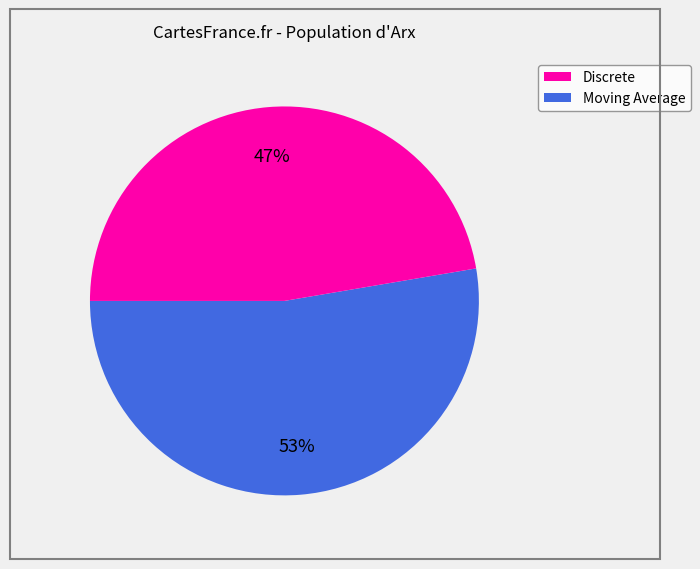

Which has a higher value, Discrete or Moving Average?

Discrete